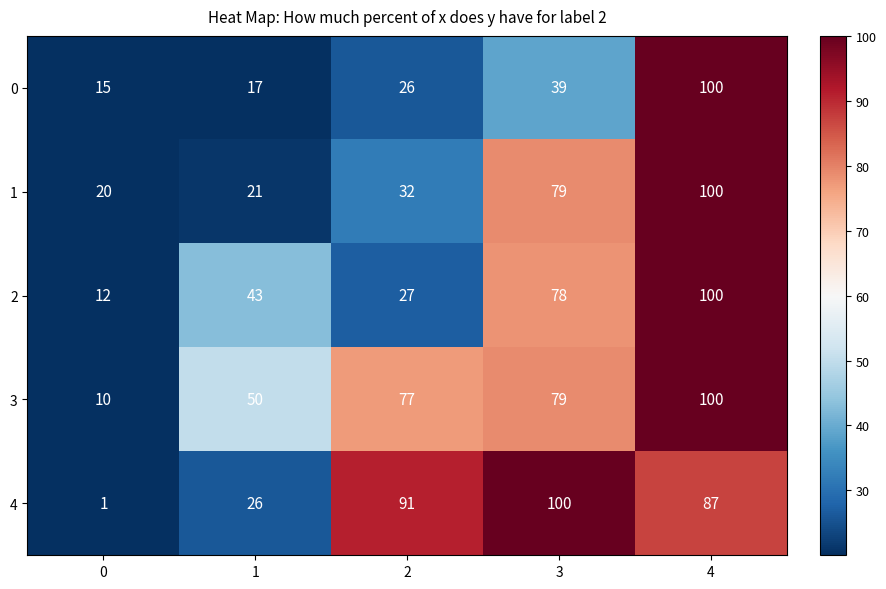

Which series has the largest range (max minus min)?

4